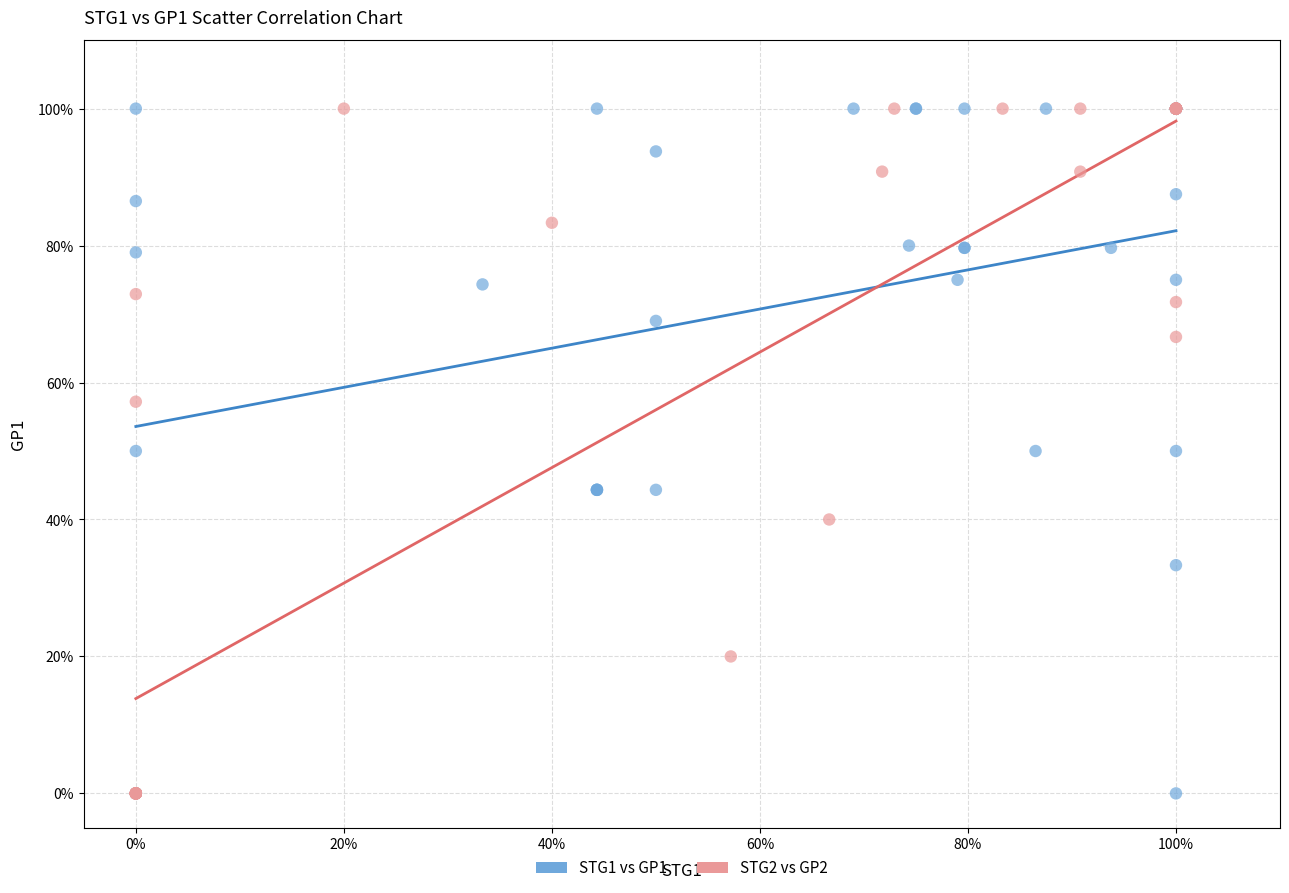

What are all the series names shown in the legend?

STG1 vs GP1, STG2 vs GP2